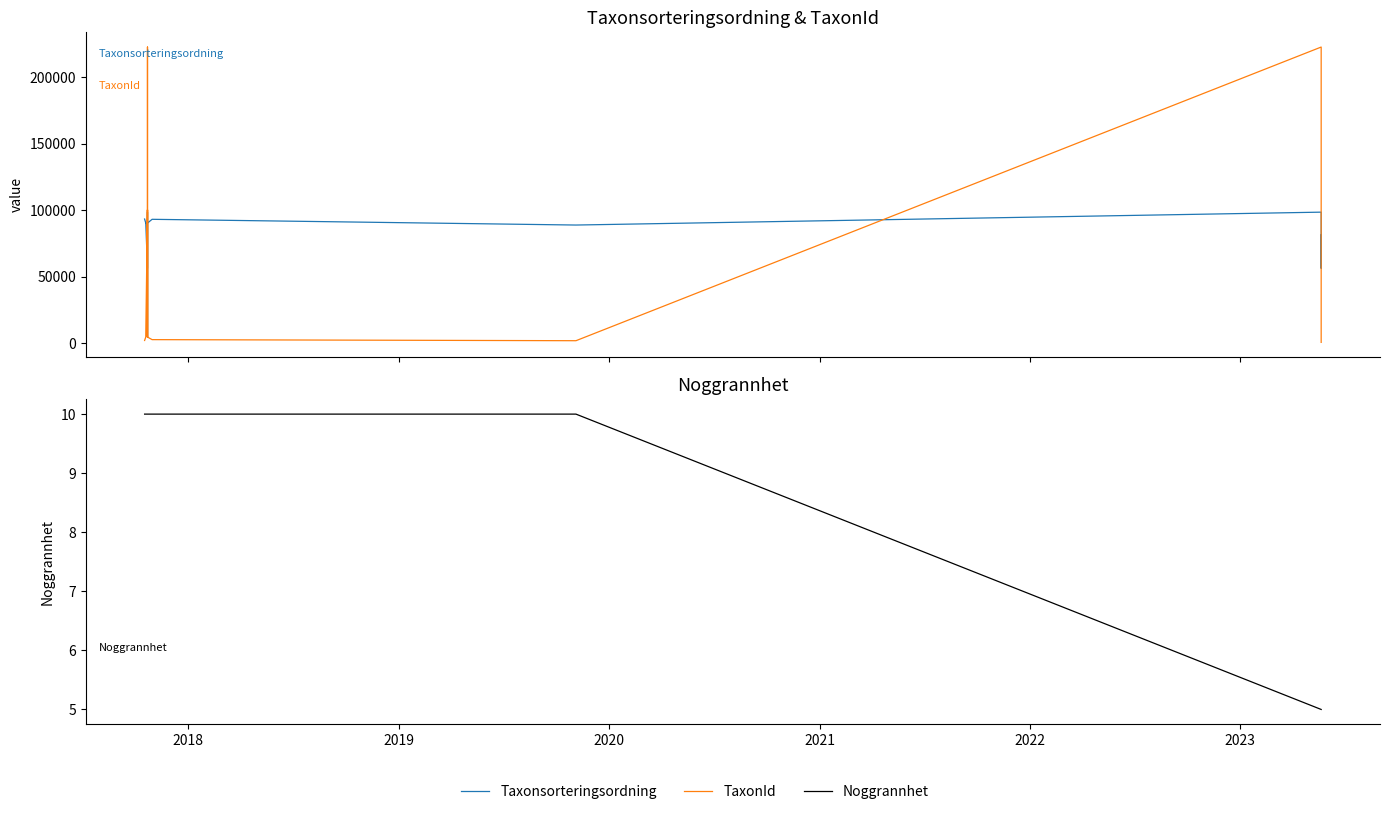

Is the value of TaxonId at 15 greater than the value of Noggrannhet at 2021?

Yes